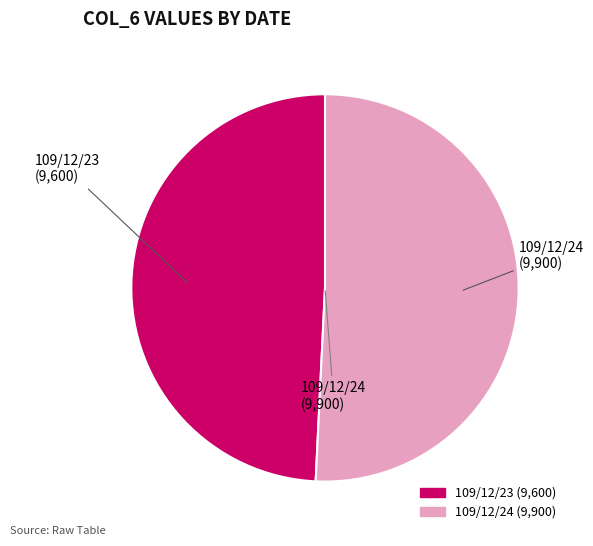

The 109/12/23 slice represents 49% of the pie. True or false?

True